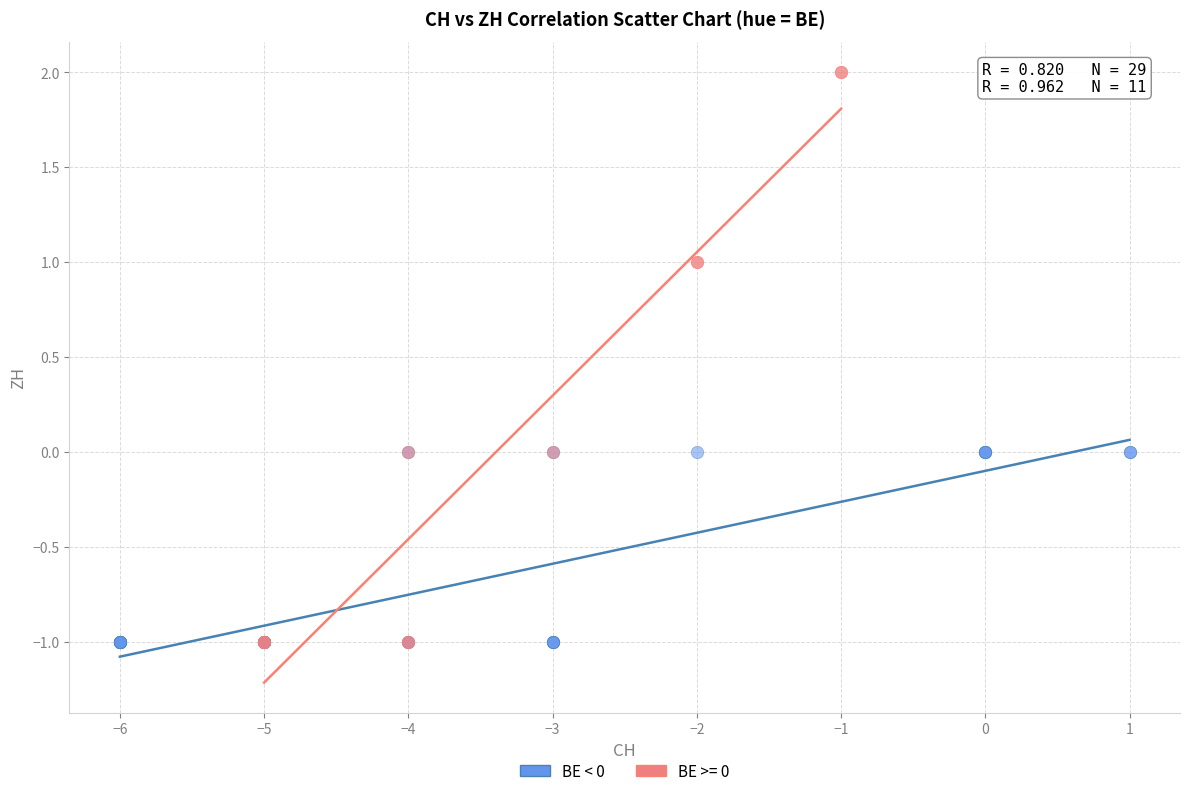

Which series has the widest spread of Y values?

BE >= 0